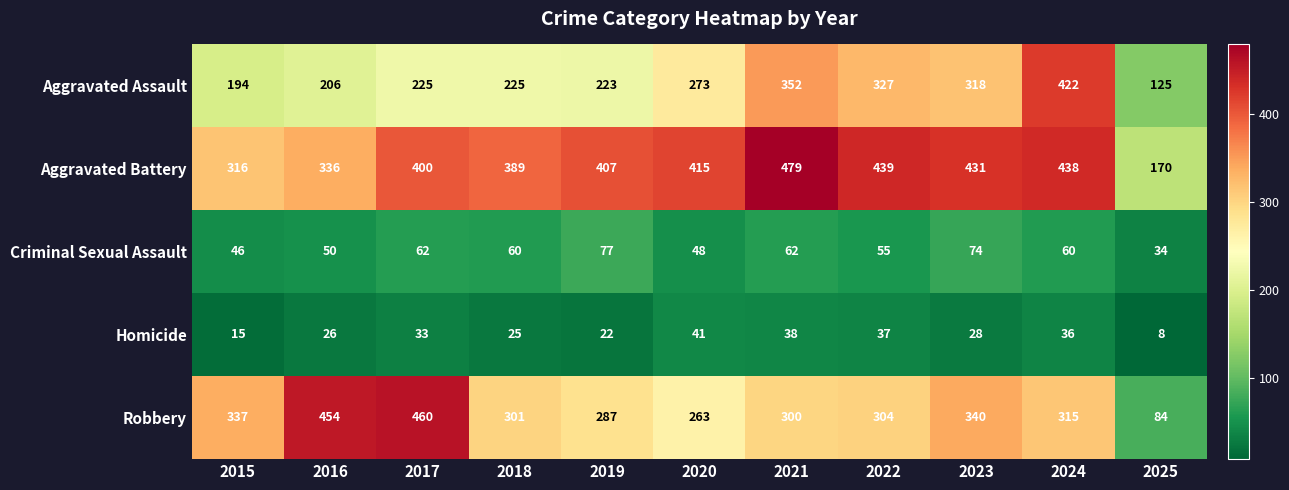

Which series changed the most between 2017 and 2023?

Robbery